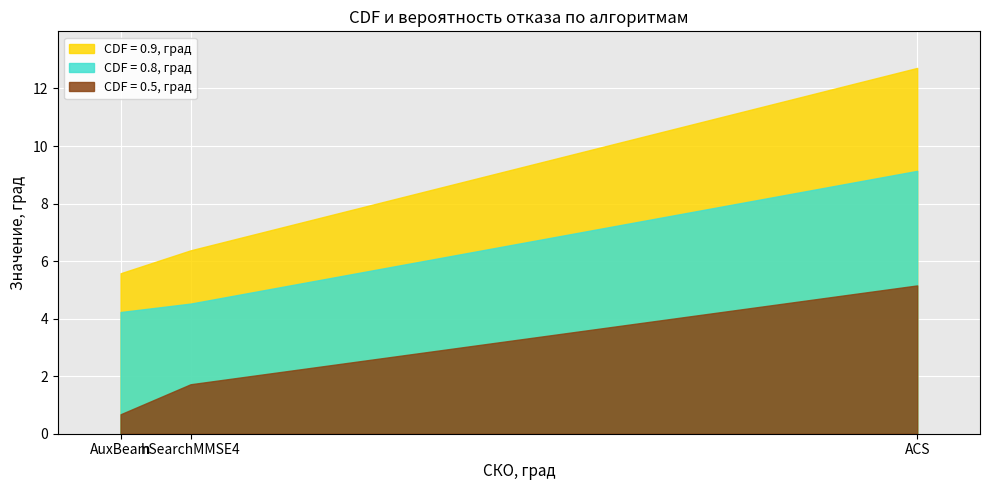

What is the total value across all series at ACS?

27.0